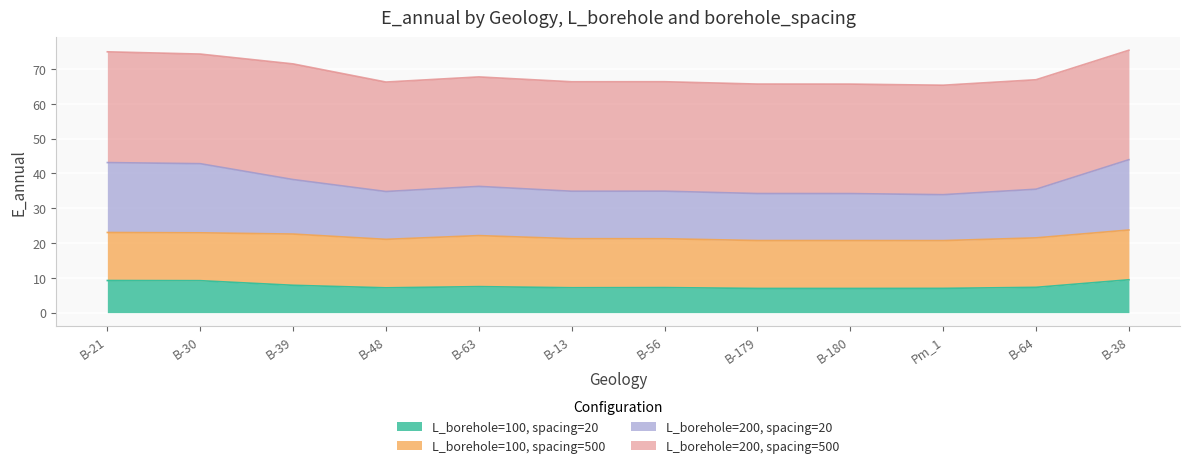

True or false: L_borehole=100, spacing=20 has a value of 7.1 at B-48.

True